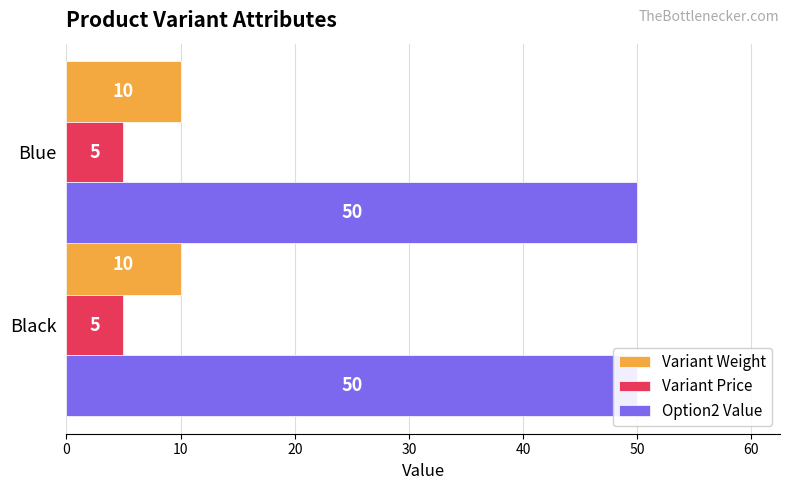

What is the total value across all series at Black?

65